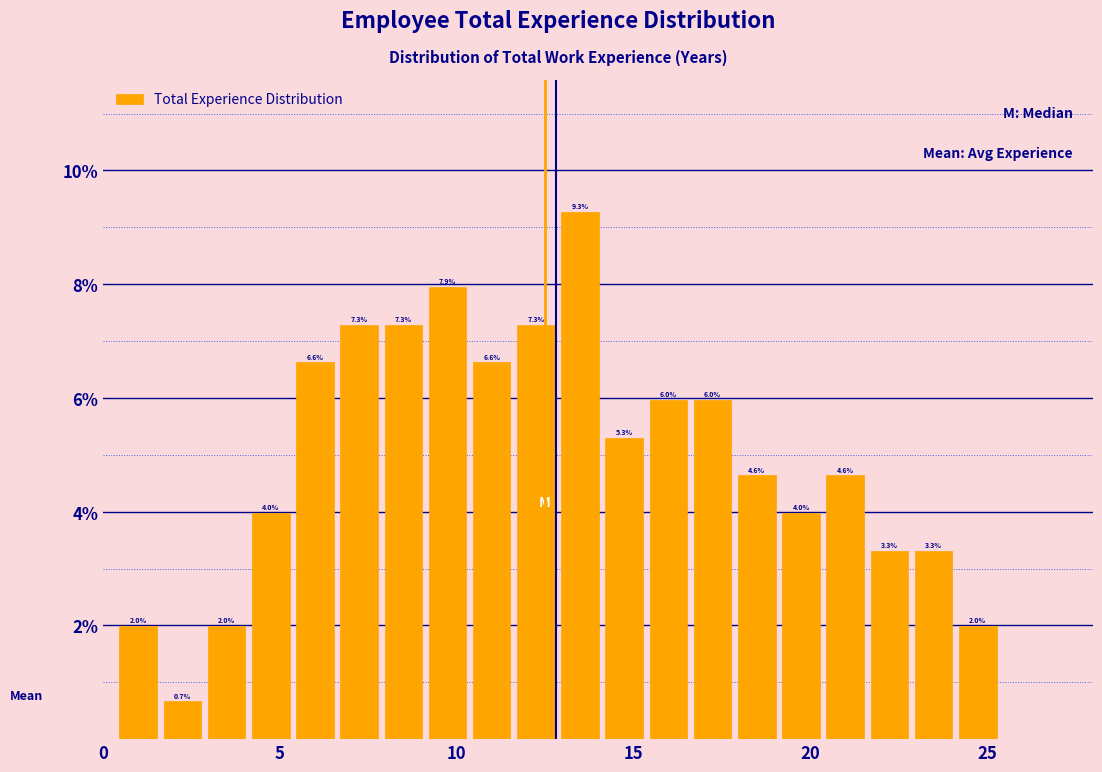

Read against the x-axis, roughly where is the centre of the tallest bar?

13.5